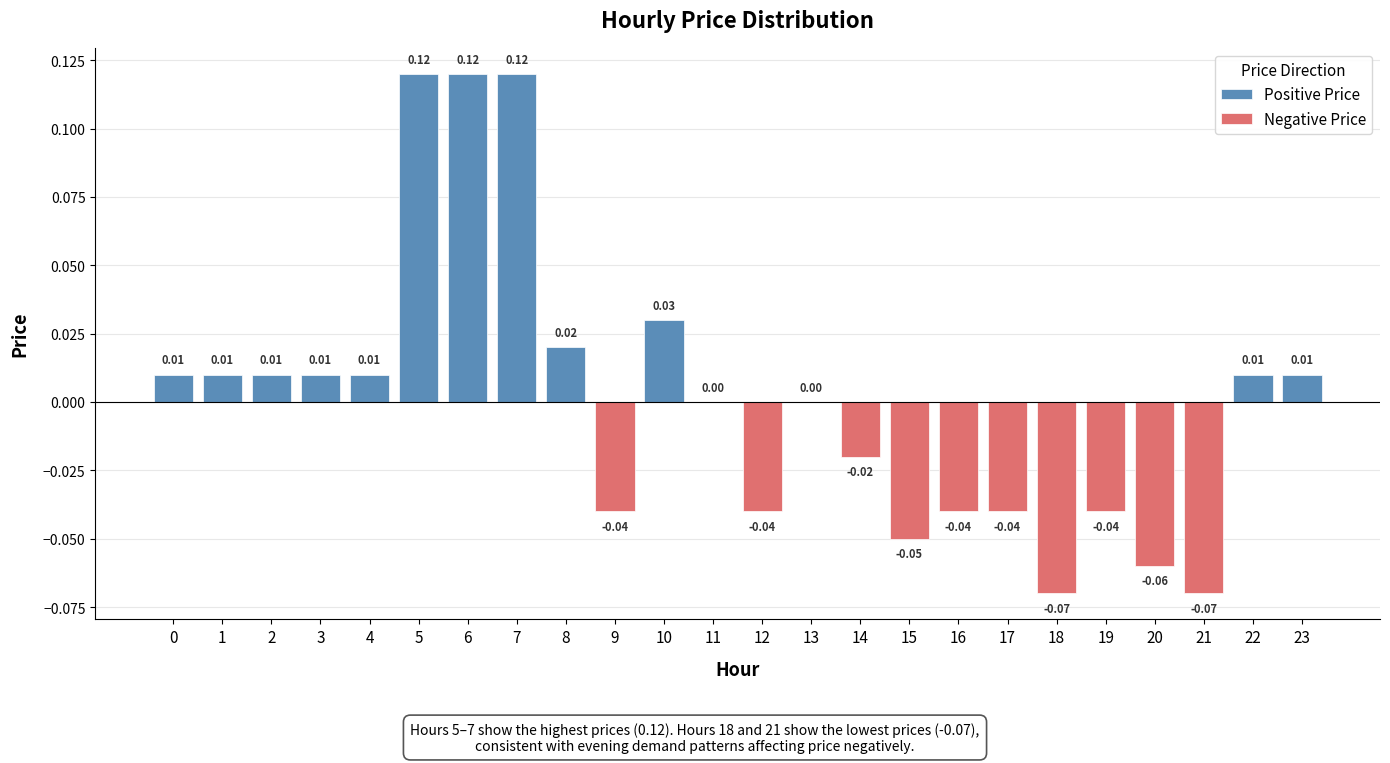

Are the bars horizontal?

No